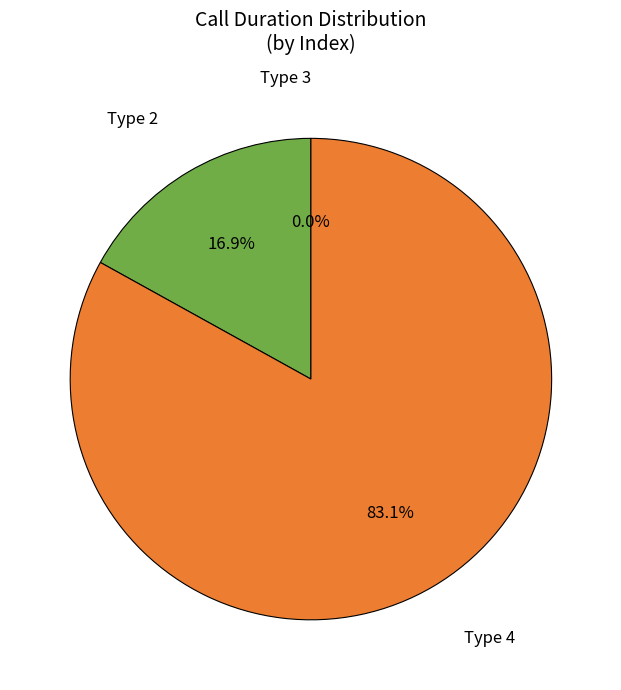

Approximately how many times larger is the value at Type 4 compared to Type 2?

4.9